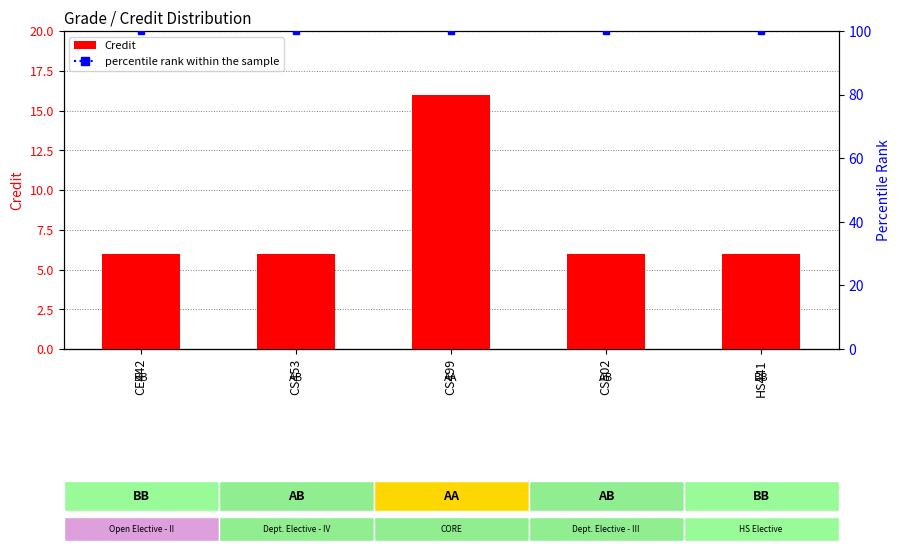

What is the value of the 5th bar from the left?

6